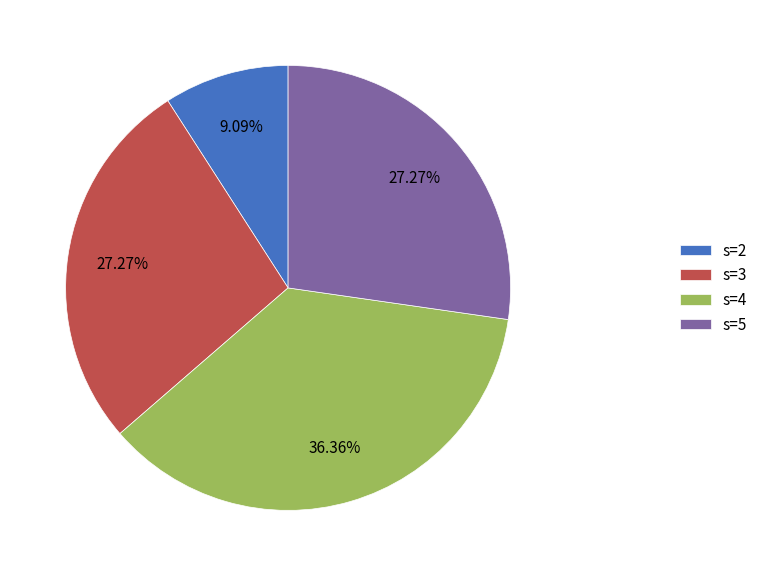

Between s=5 and s=2, which is larger?

s=5